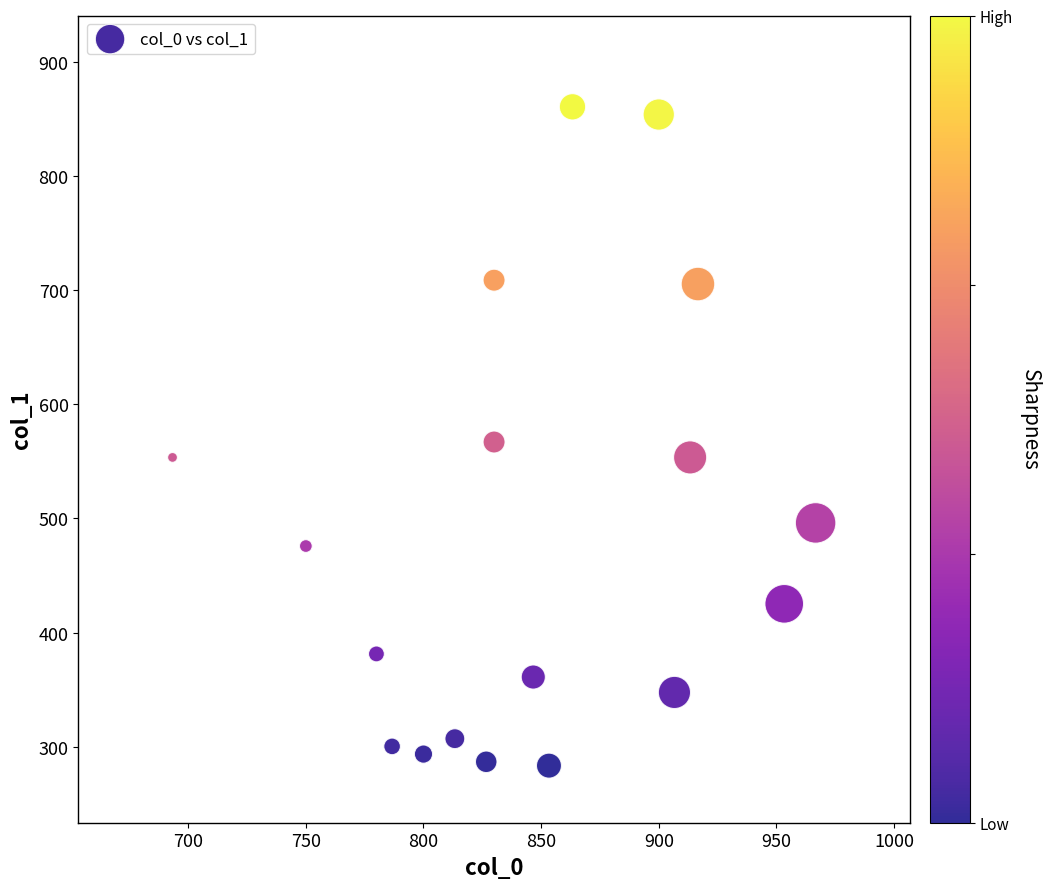

What is the range of Y values (max minus min)?

577.1